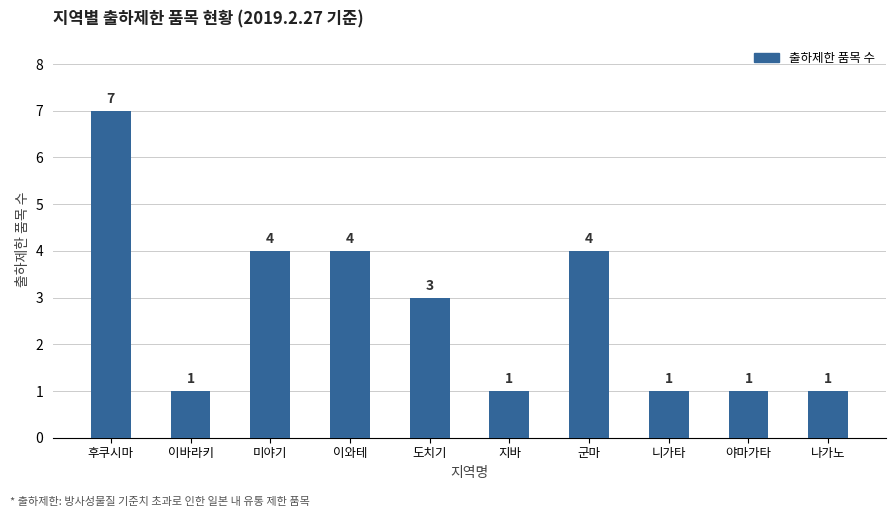

What is the label of the 7th bar from the left?

군마